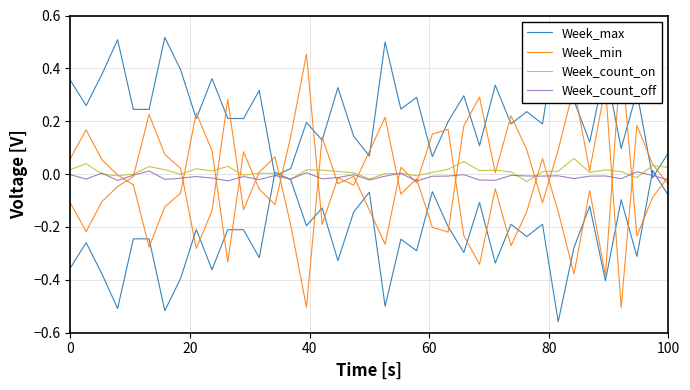

True or false: Week_max and Week_count_on intersect in this chart.

True